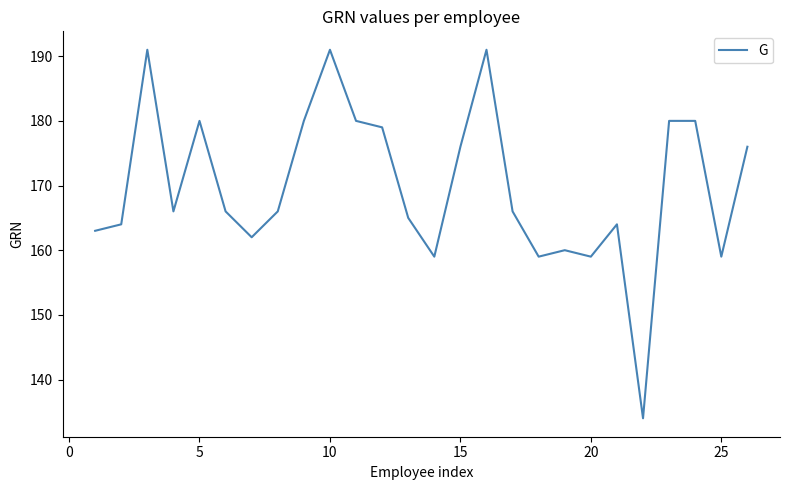

What is the difference between the maximum and minimum values?

57